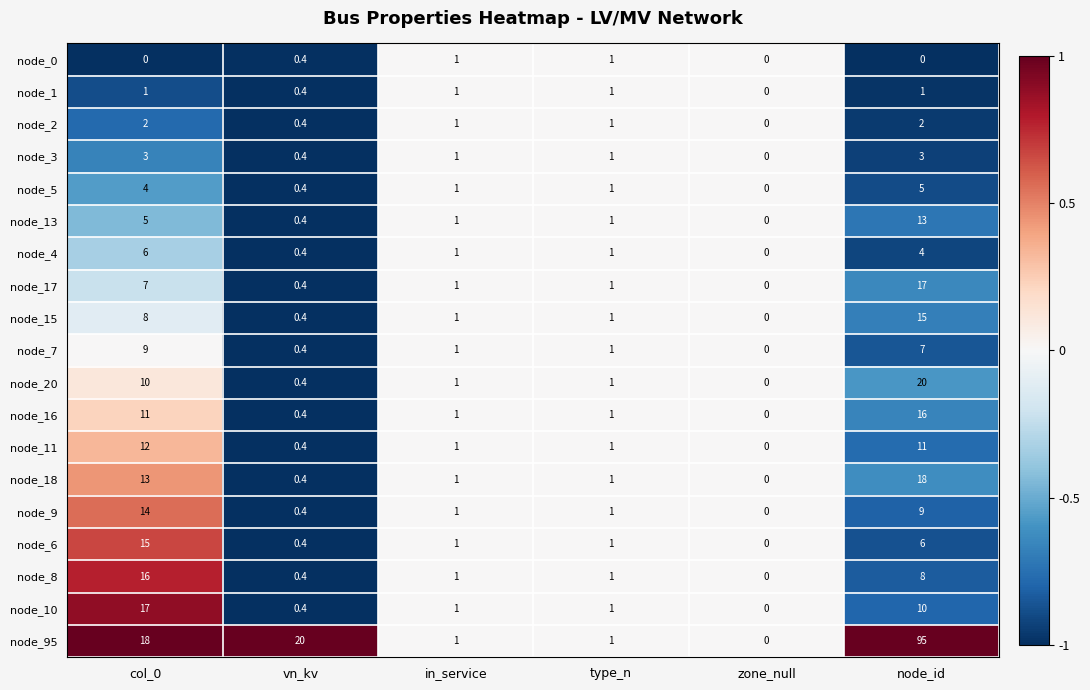

Which series has the largest total across all categories?

node_95